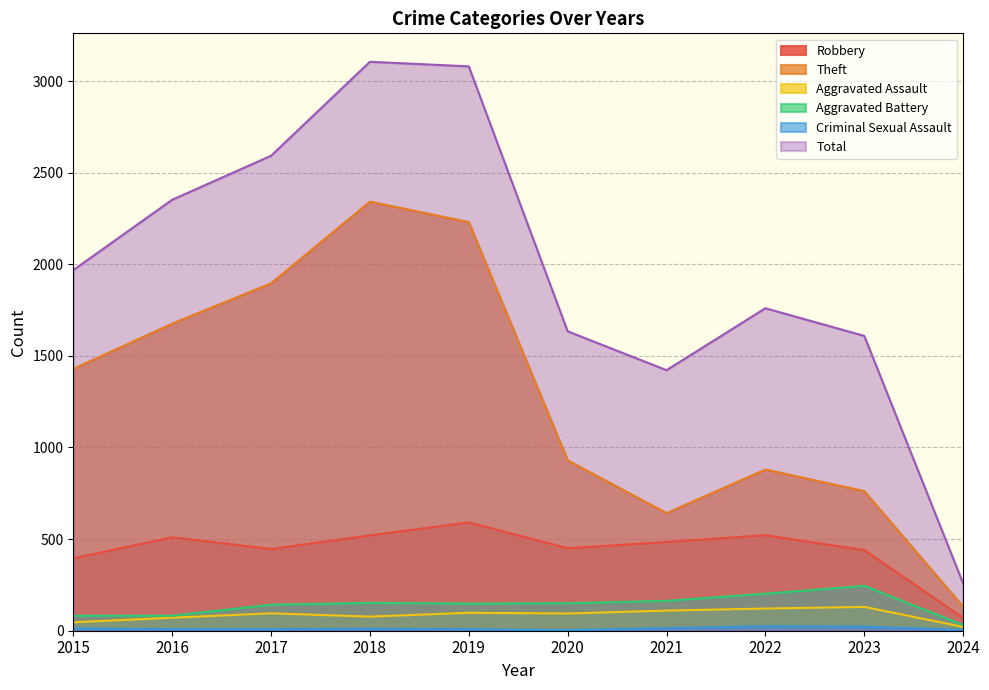

At which label is Criminal Sexual Assault closest to 13?

2015